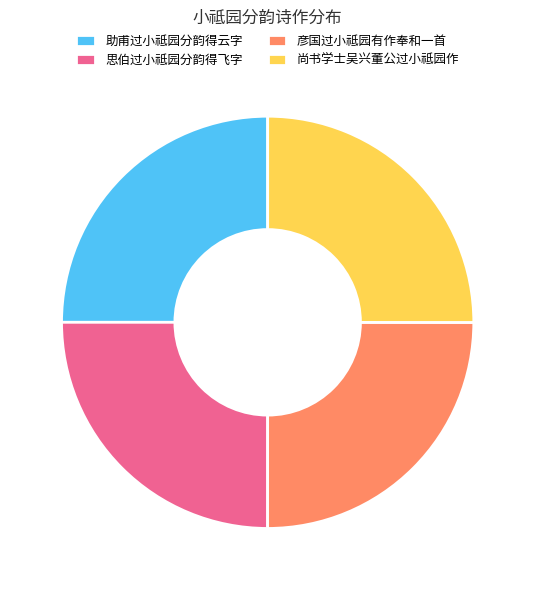

Does any single category account for the majority?

No